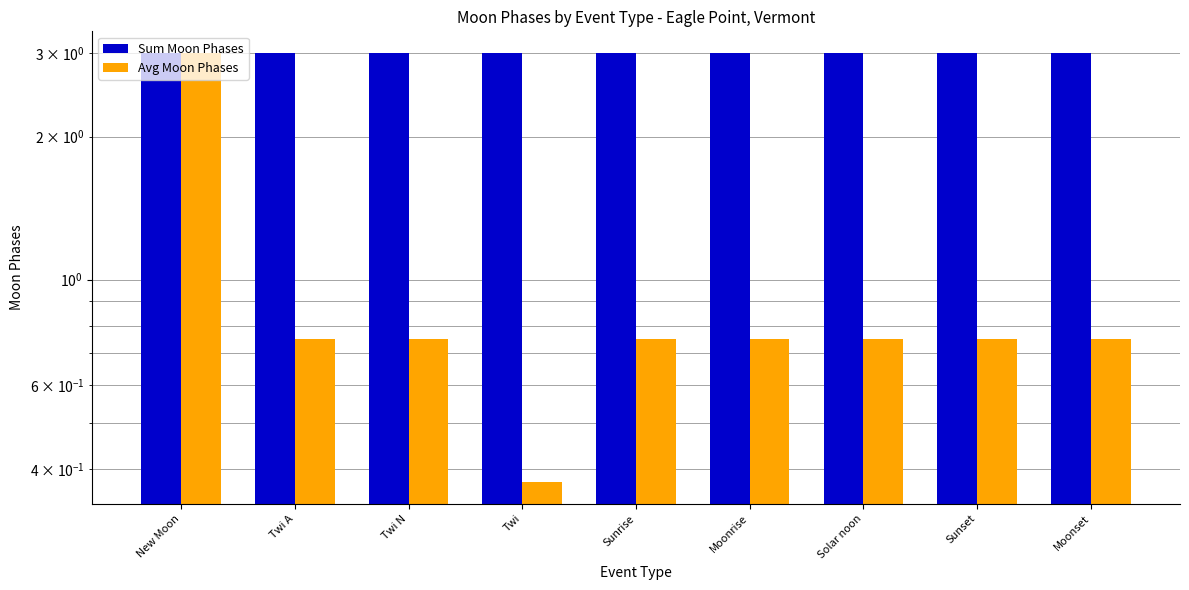

What position from the left is Moonset?

9